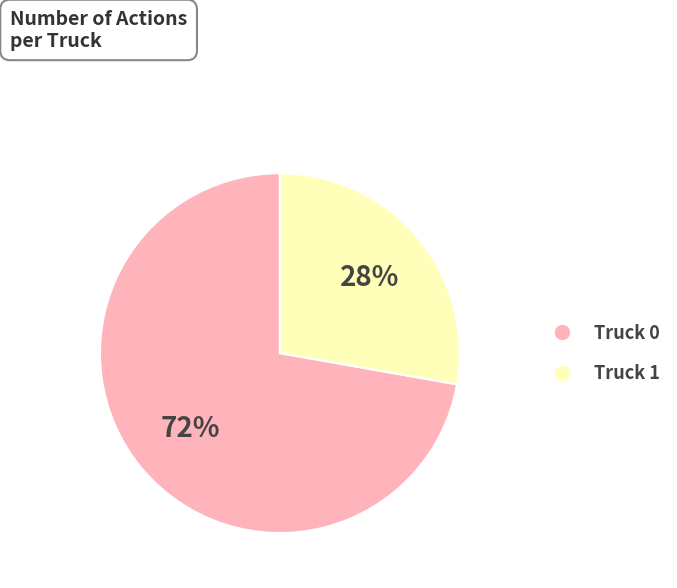

What is the majority slice?

Truck 0